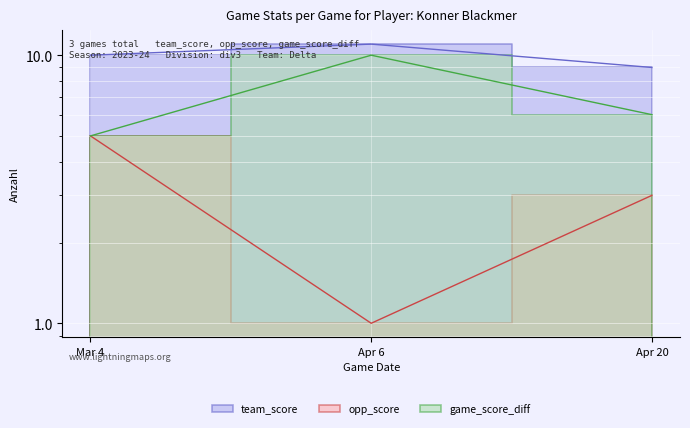

At which label does team_score reach its peak?

Apr 6